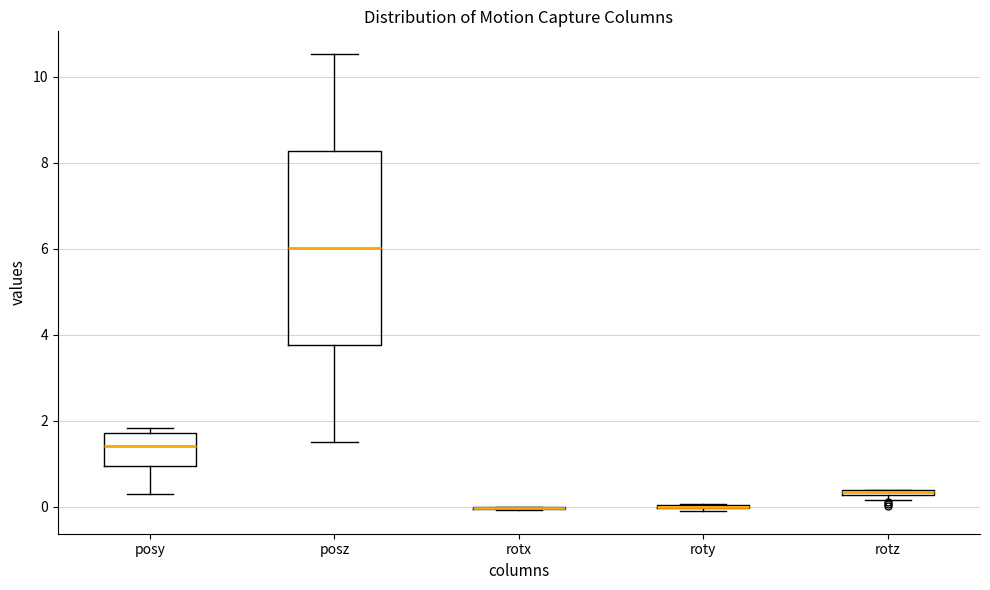

Which box is the tallest, from its lower edge to its upper edge?

posz